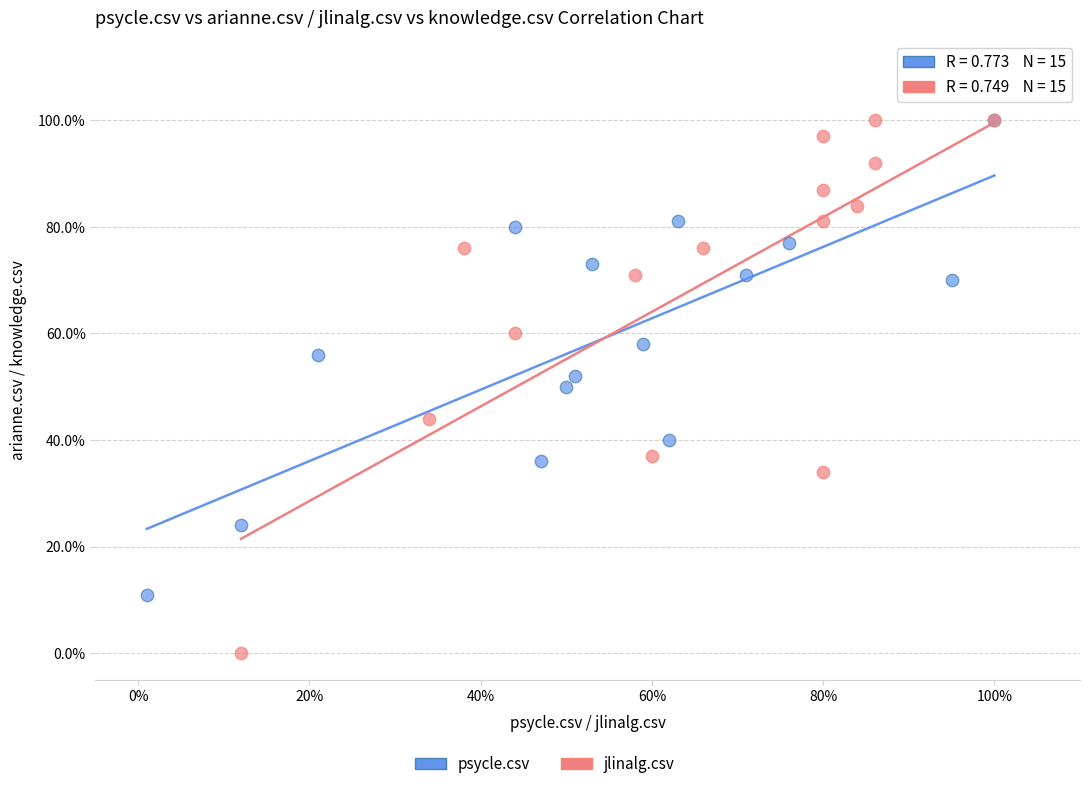

Which series has the widest spread of Y values?

jlinalg.csv